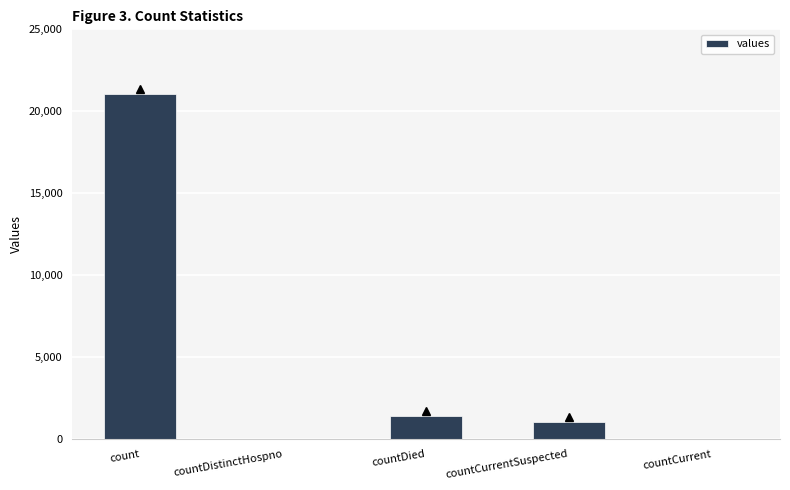

Reading left to right, list all the values displayed in this chart.

21050	0	1405	1006	0